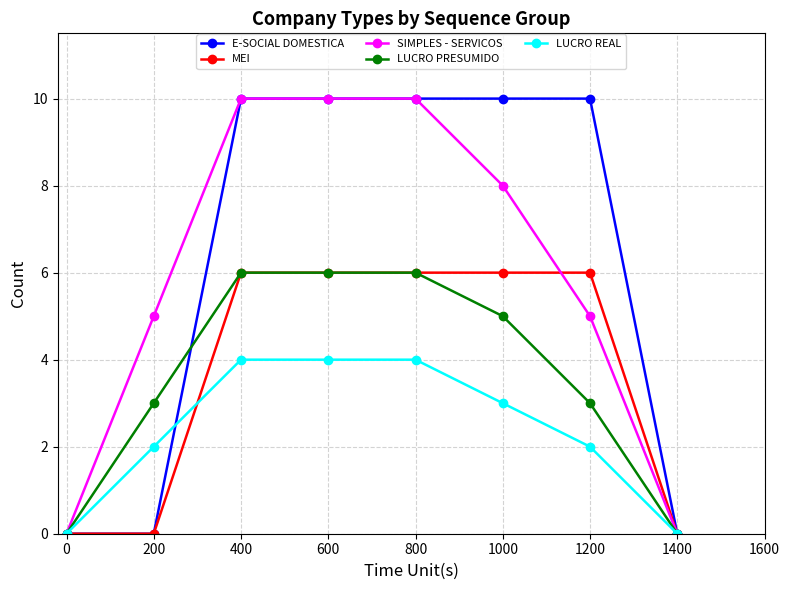

Between 800 and 1200, which series saw the biggest shift?

SIMPLES - SERVICOS